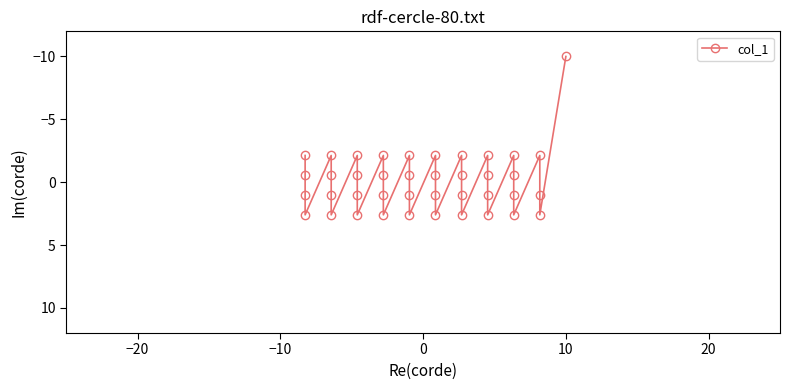

How many data points are above 1?

20